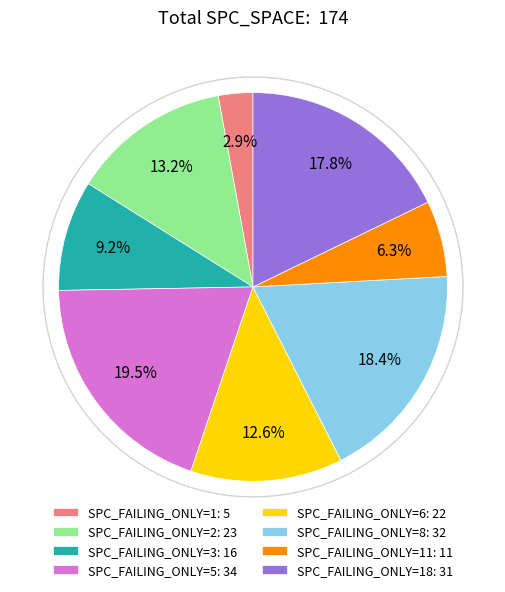

Rank the categories by value from lowest to highest.

SPC_FAILING_ONLY=1: 5, SPC_FAILING_ONLY=11: 11, SPC_FAILING_ONLY=3: 16, SPC_FAILING_ONLY=6: 22, SPC_FAILING_ONLY=2: 23, SPC_FAILING_ONLY=18: 31, SPC_FAILING_ONLY=8: 32, SPC_FAILING_ONLY=5: 34